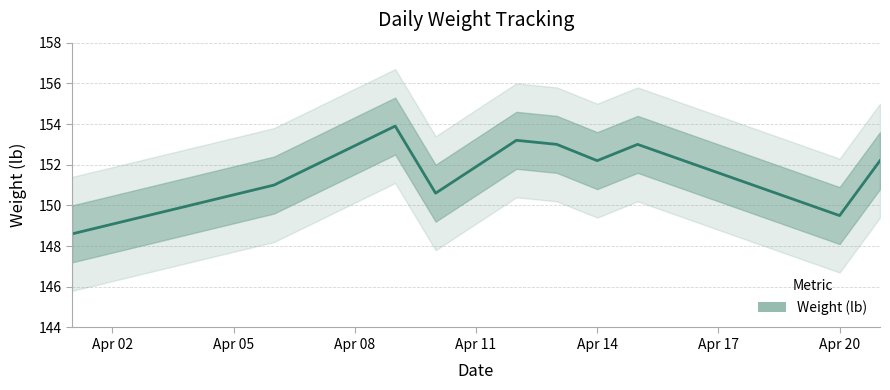

At which category does the chart reach its minimum across all series?

2021-04-01